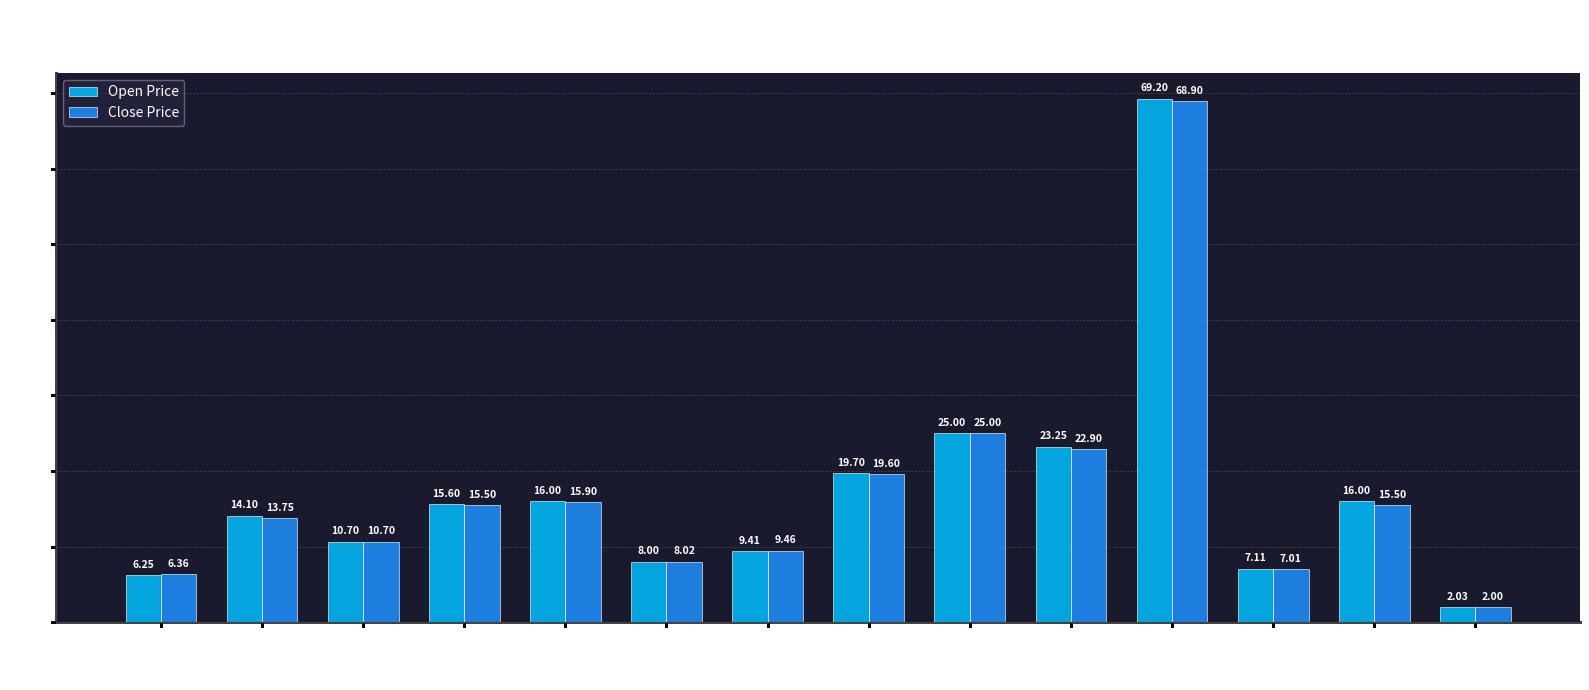

True or false: Open Price has a value of 24.7 at 2901.

False